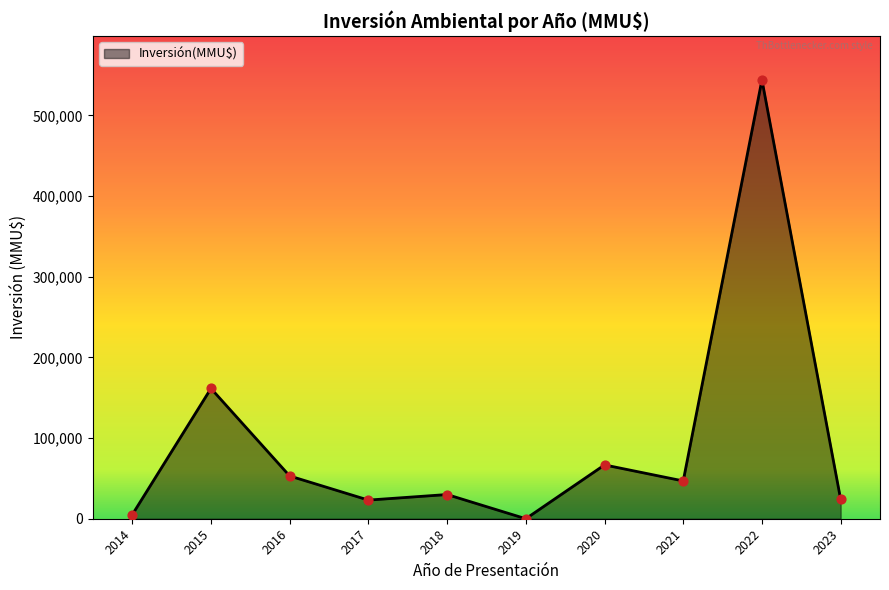

Approximately how many times larger is the value at 2018 compared to 2020?

0.4